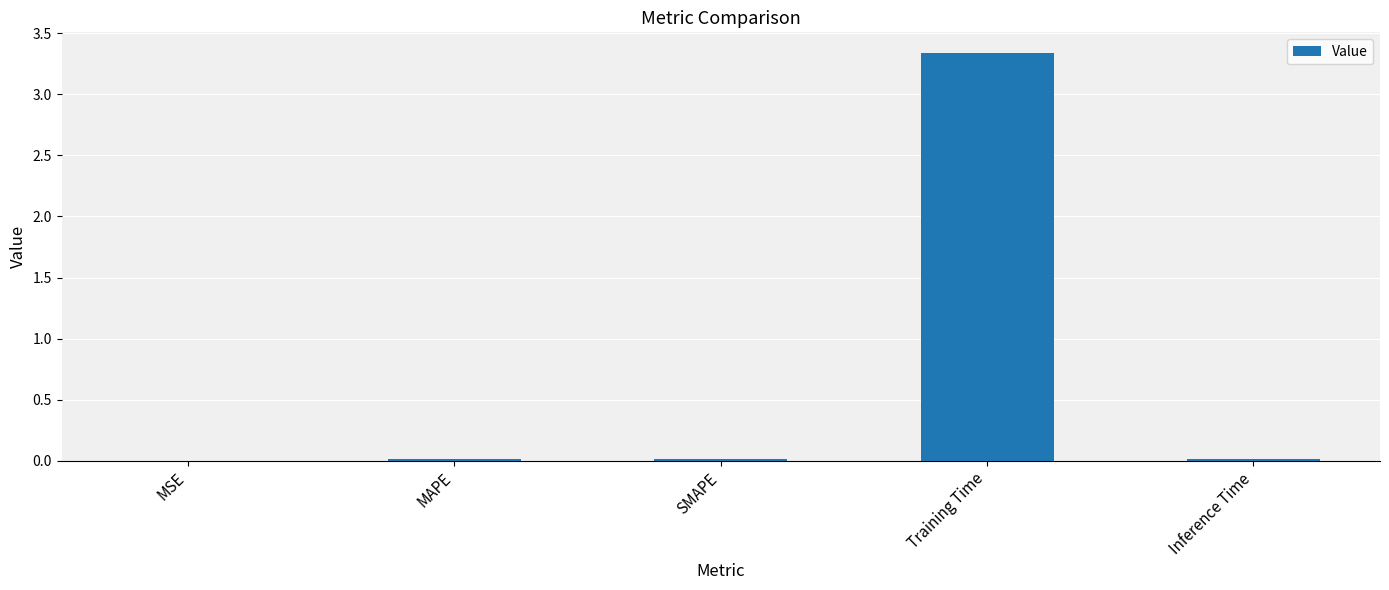

Is it true that the value at MAPE is 0.0?

True